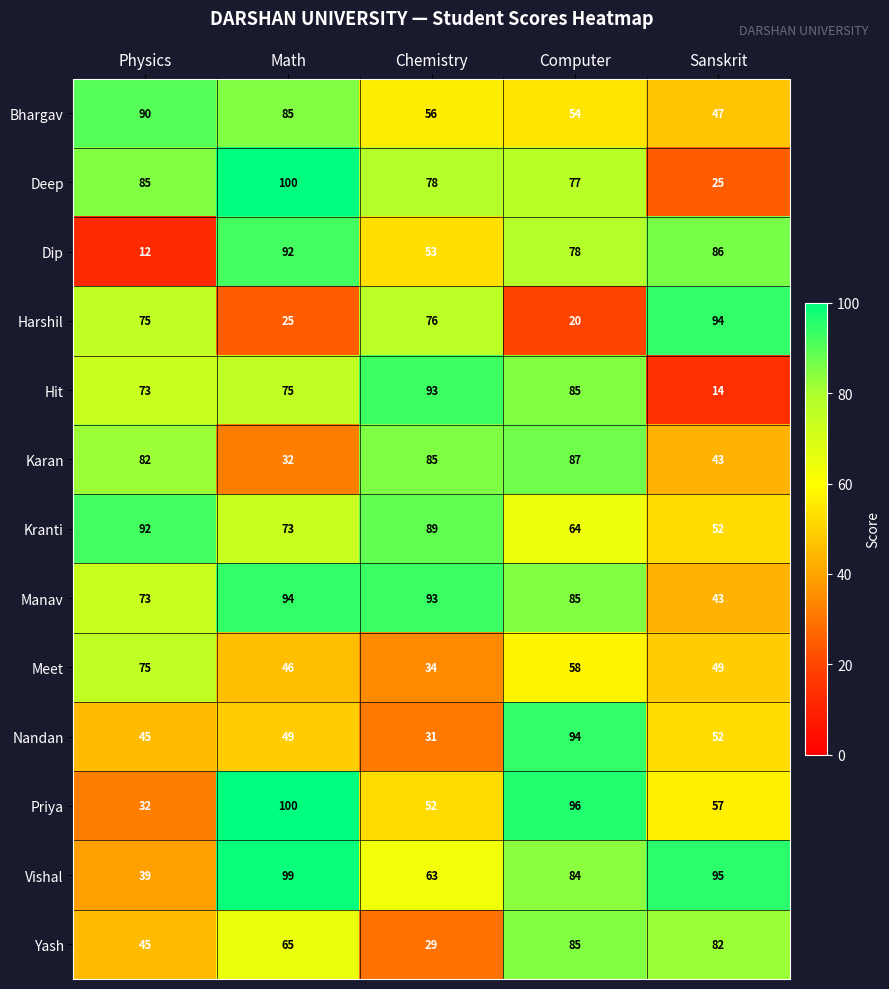

The value of Manav at Computer is 135. True or false?

False